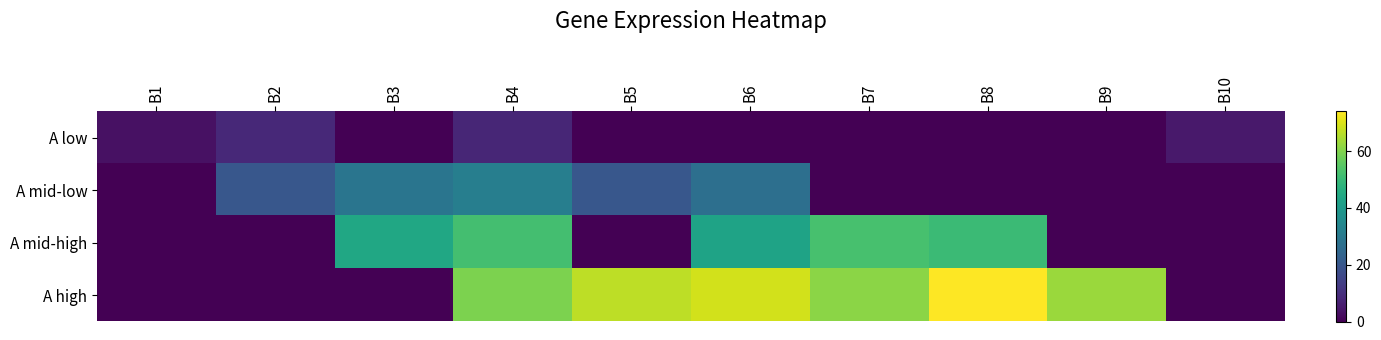

What is the spread (max minus min) of values at B2?

20.0